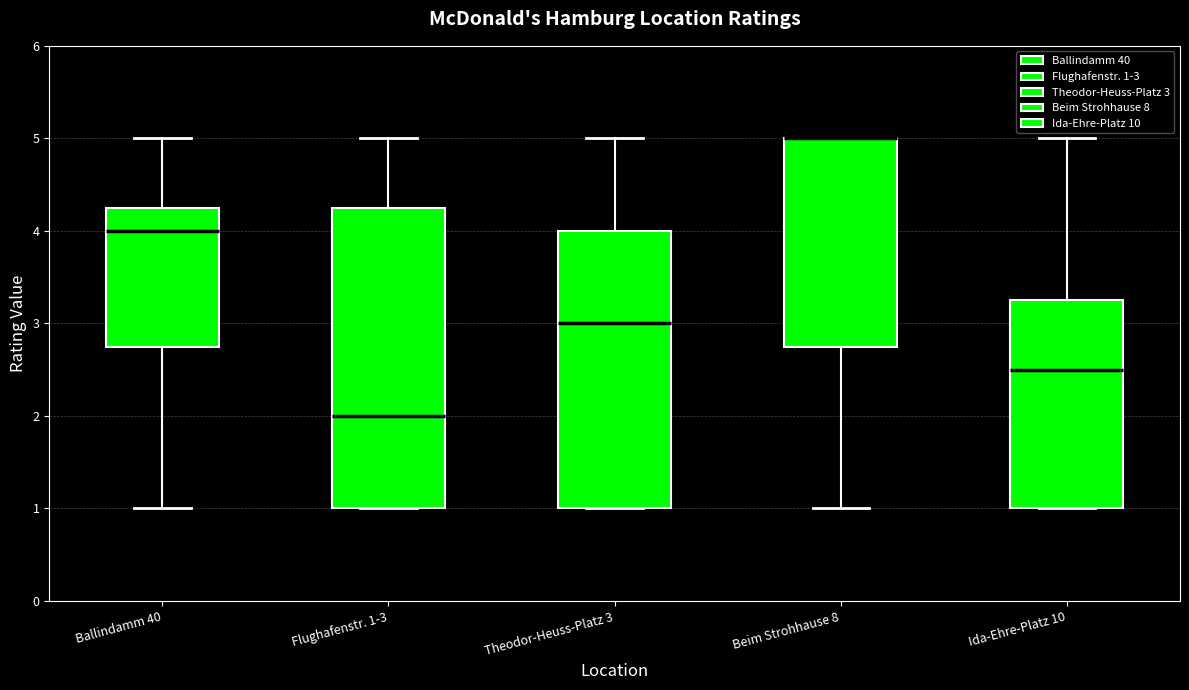

Reading left to right, transcribe this box plot: for each box, give where its median line is, the range the box spans, and where its two whiskers end, as read against the y-axis. The values are not printed on the chart, so give them approximately, as read against the axis.

Ballindamm 40: median 4.0, box 2.8 to 4.3, whiskers 1.0 to 5.0
Flughafenstr. 1-3: median 2.0, box 1.0 to 4.3, whiskers 1.0 to 5.0
Theodor-Heuss-Platz 3: median 3.0, box 1.0 to 4.0, whiskers 1.0 to 5.0
Beim Strohhause 8: median 5.0 (drawn on the box's upper edge), box 2.8 to 5.0, whiskers 1.0 to 5.0
Ida-Ehre-Platz 10: median 2.5, box 1.0 to 3.3, whiskers 1.0 to 5.0